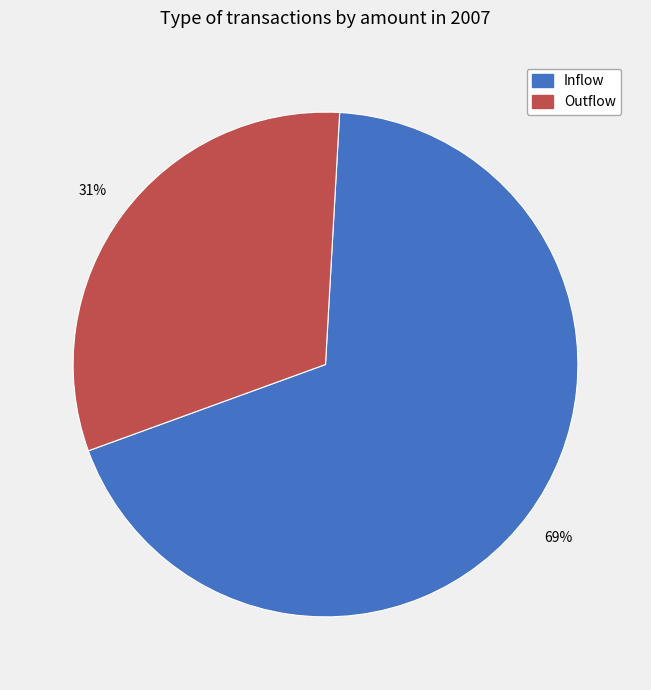

Is the sum of Outflow and Inflow greater than half?

Yes